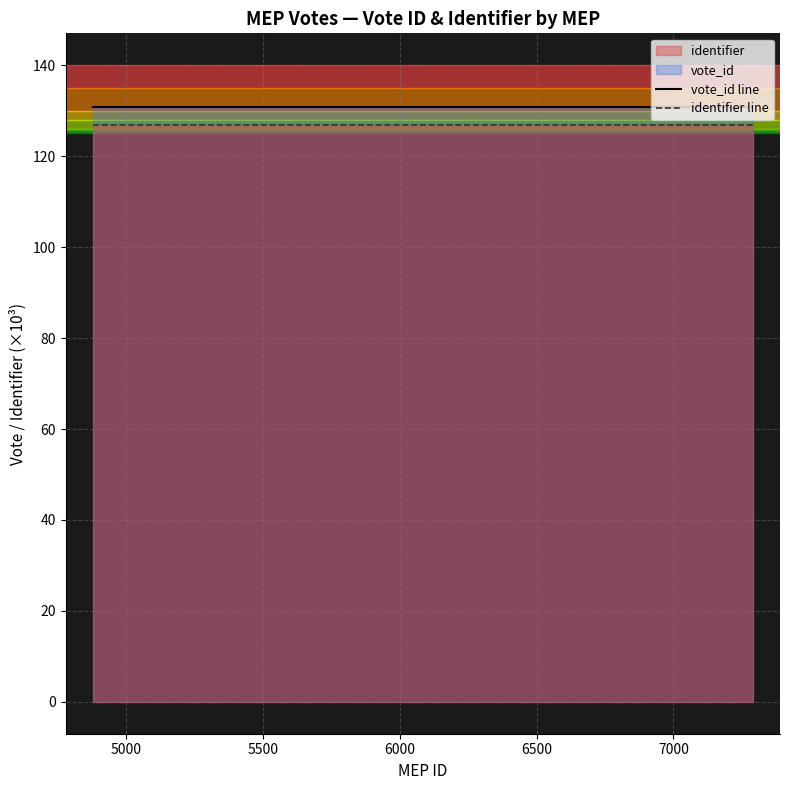

True or false: vote_id line has more than 1 points higher than both neighbors.

False